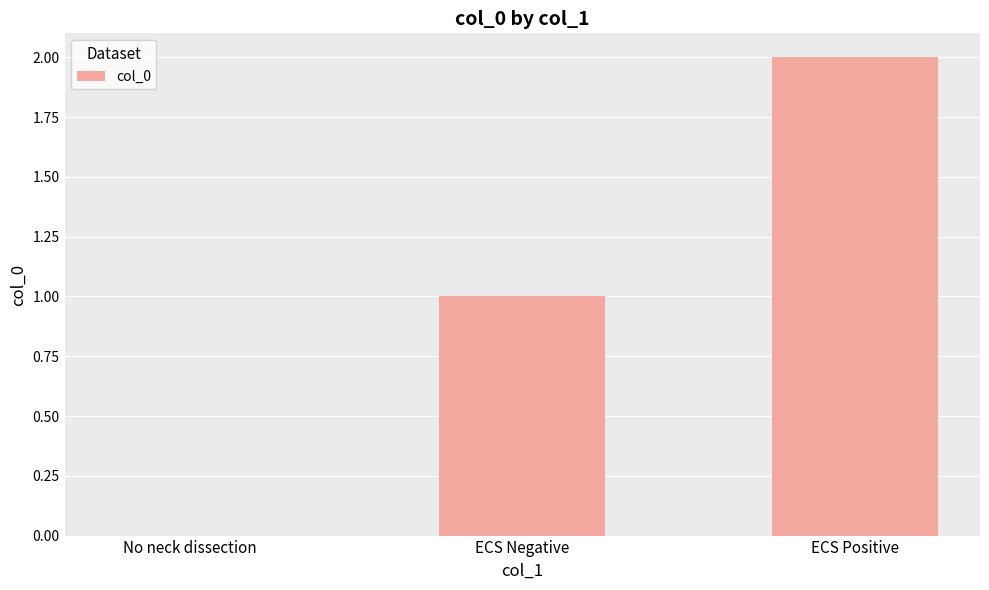

Which category has the highest value across all series?

ECS Positive